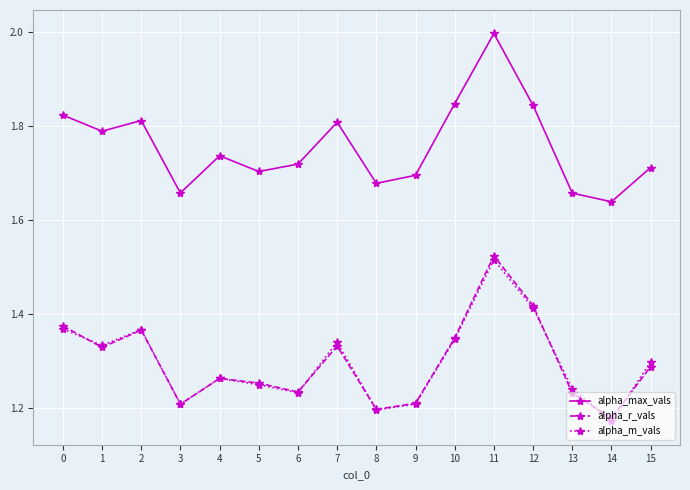

What is the difference between the highest and lowest values at 11?

0.5